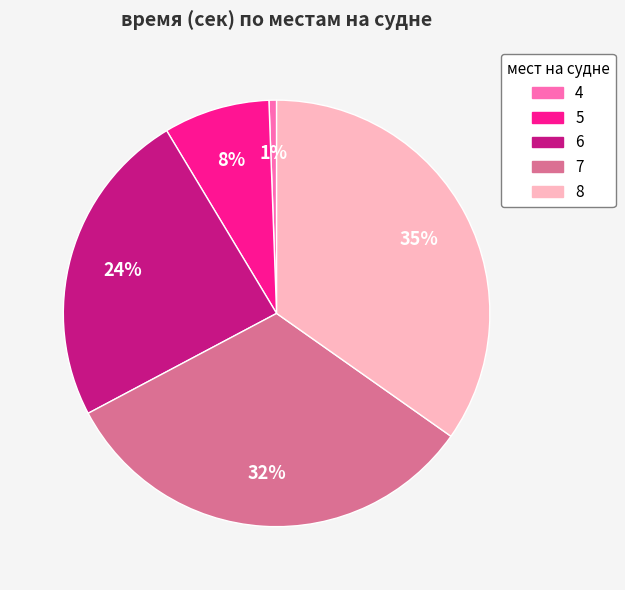

How many segments does this pie chart have?

5